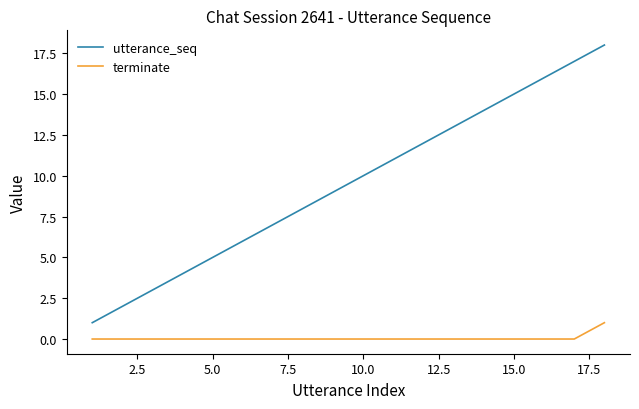

Which series has the largest range (max minus min)?

utterance_seq